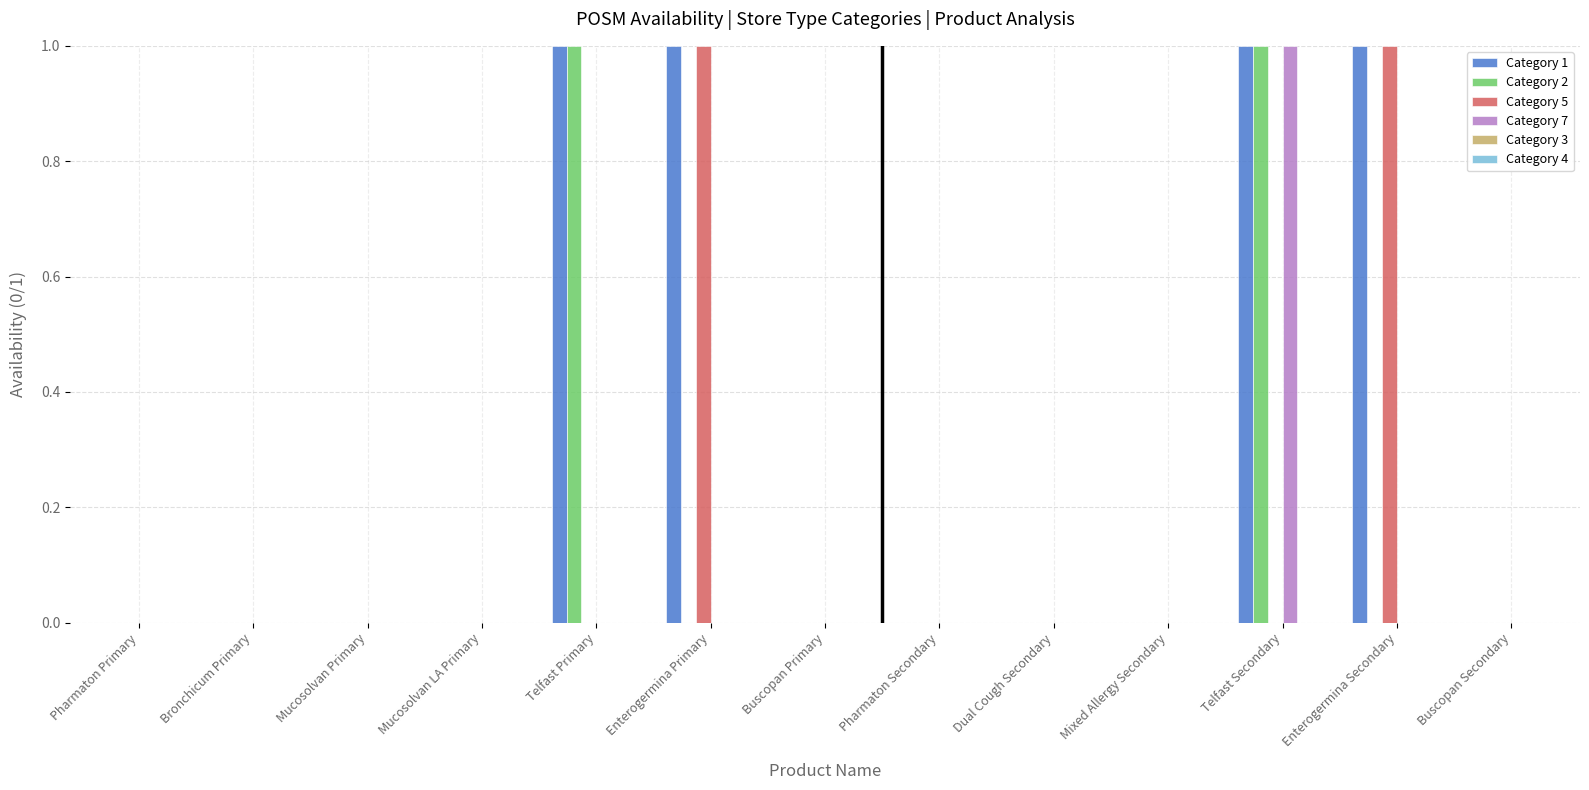

Is it true that Category 2 equals 1 at Telfast Primary?

True